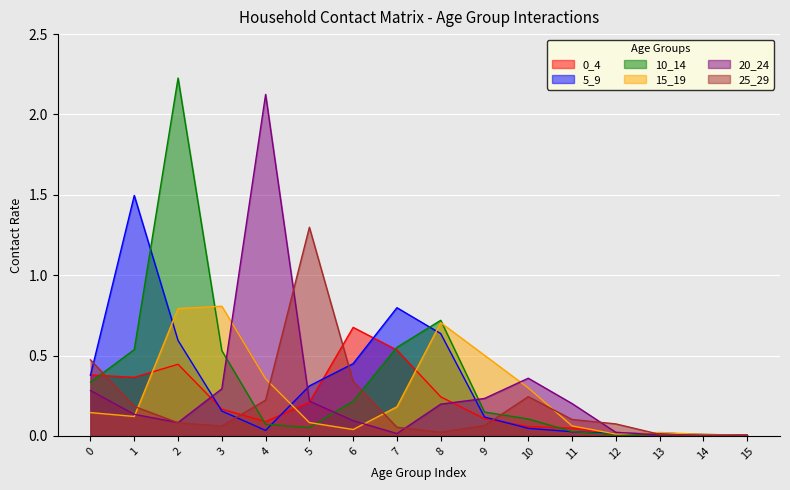

Which series changed the most between 6 and 15?

0_4